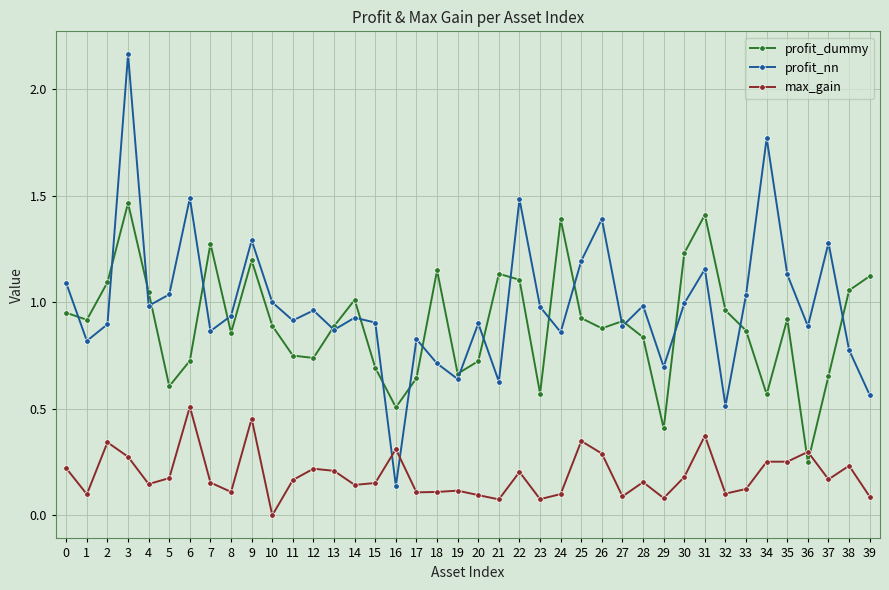

What is the sum of all profit_dummy values?

36.0